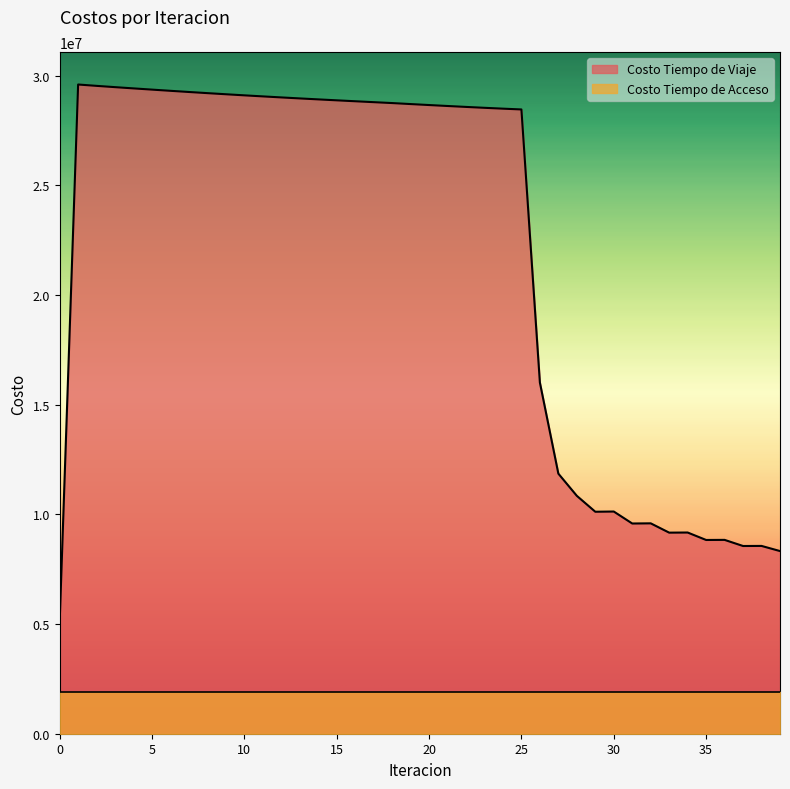

Reading right to left, list all the values displayed in this chart.

39=8325506.4	38=8559525.6	37=8556134.4	36=8835157.3	35=8830717.9	34=9170499.2	33=9164669.5	32=9589015.3	31=9581337.7	30=10127537.9	29=10117346.2	28=10842739.7	27=11853902.2	26=16005718.6	25=28453022.7	24=28489365.4	23=28528000.5	22=28568542.2	21=28610677.3	20=28654146.5	19=28698597.8	18=28744359.0	17=28785128.5	16=28826797.6	15=28868931.2	14=28911860.2	13=28955949.9	12=29001495.5	11=29048249.8	10=29096185.8	9=29145859.2	8=29196669.3	7=29248804.8	6=29302582.6	5=29357141.6	4=29412789.2	3=29469584.0	2=29528100.6	1=29589670.9	0=5063395.0